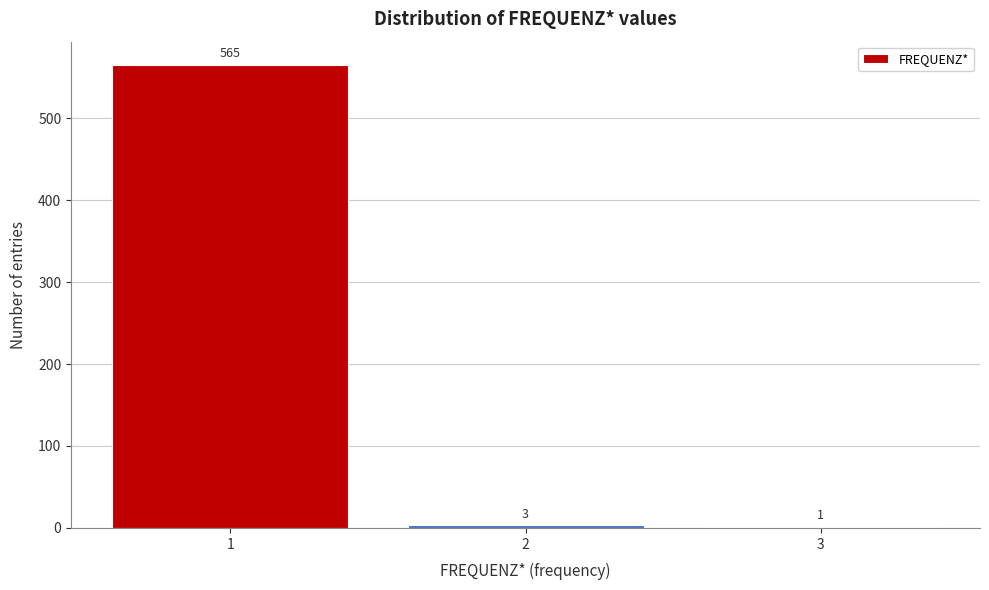

Reading left to right, extract all data points from this chart.

1=565	2=3	3=1